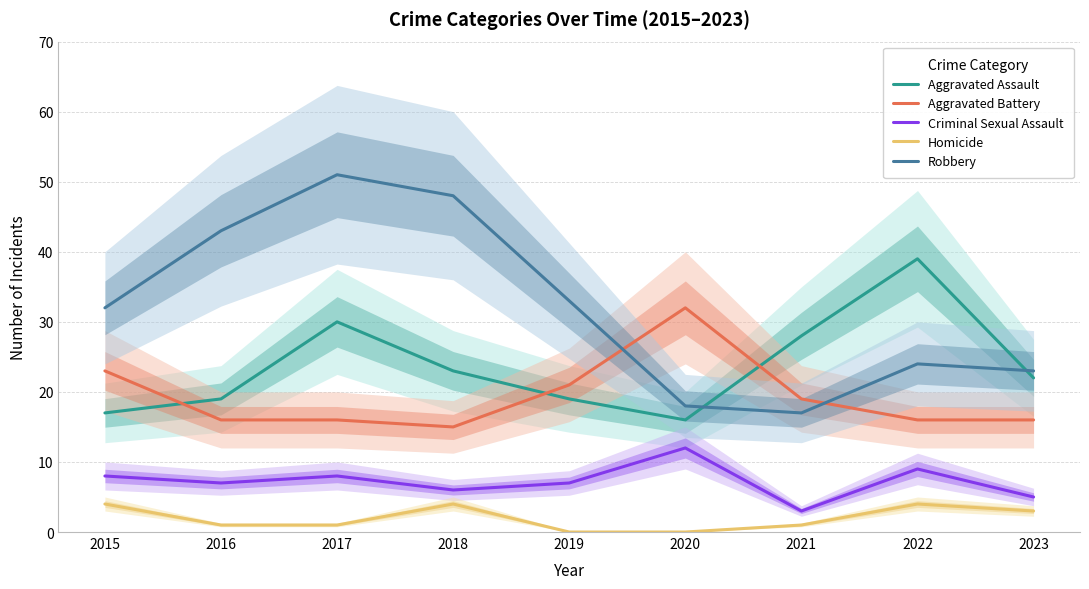

At which label does Aggravated Assault first exceed 22?

2017